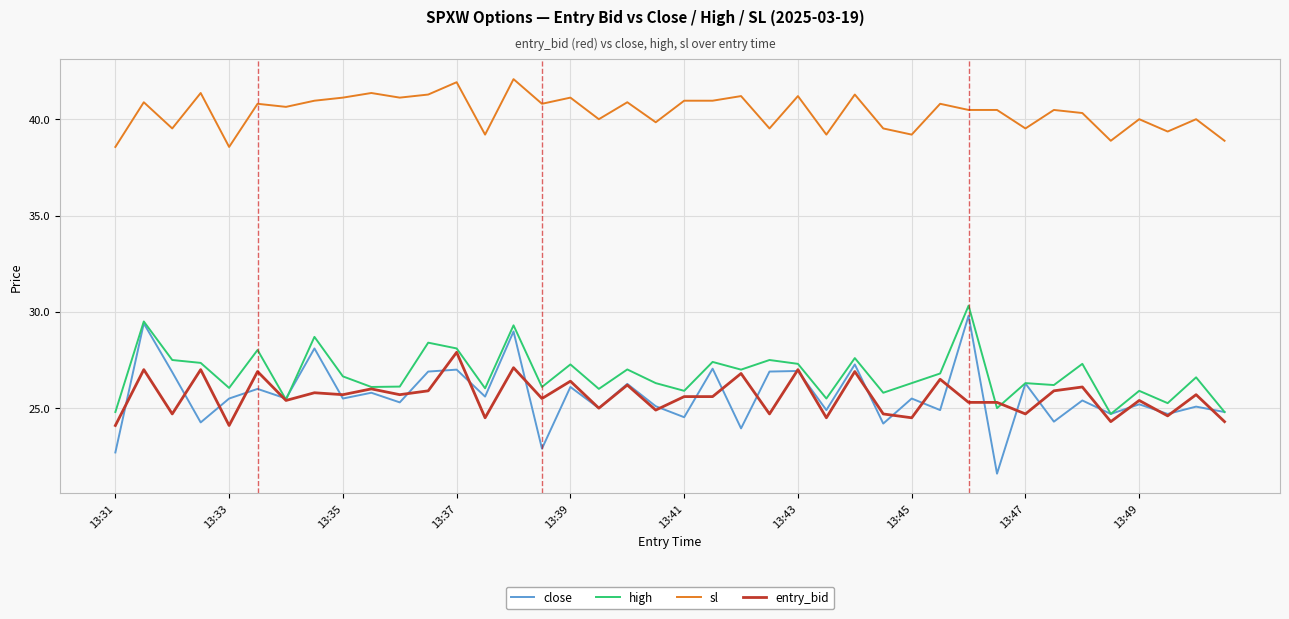

What is the minimum value for sl?

38.6